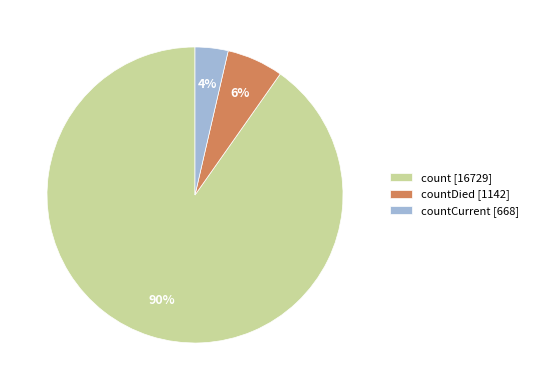

To the nearest percent, what is the combined percentage of countCurrent [668] and count [16729]?

94%